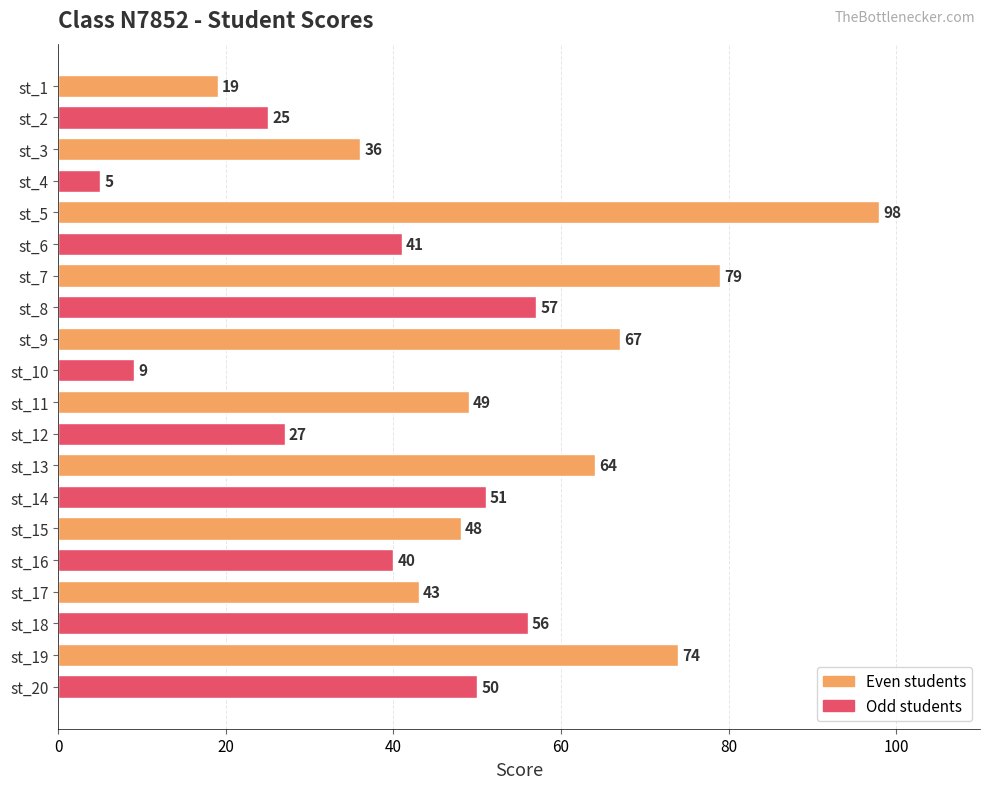

True or false: the data shows 40 at st_16.

True